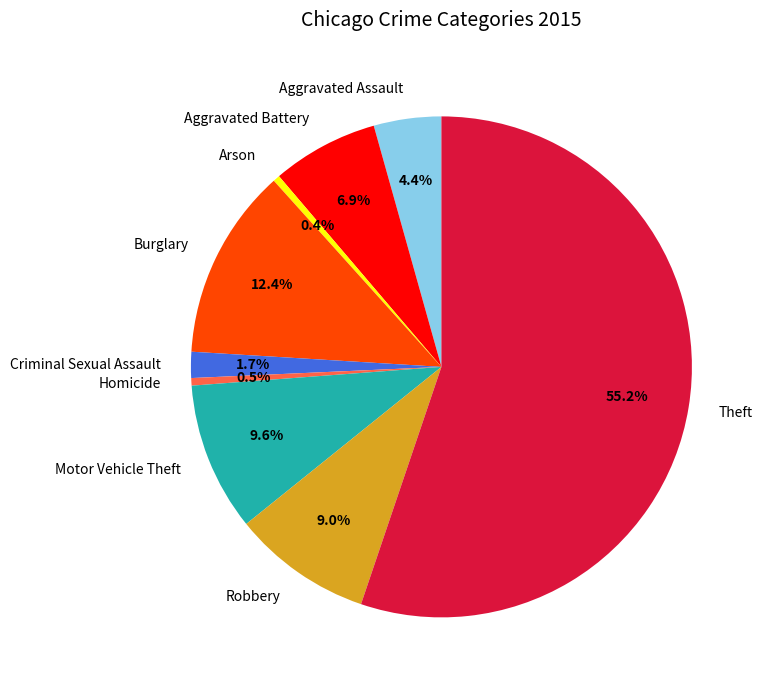

Which slice represents more than half of the pie?

Theft